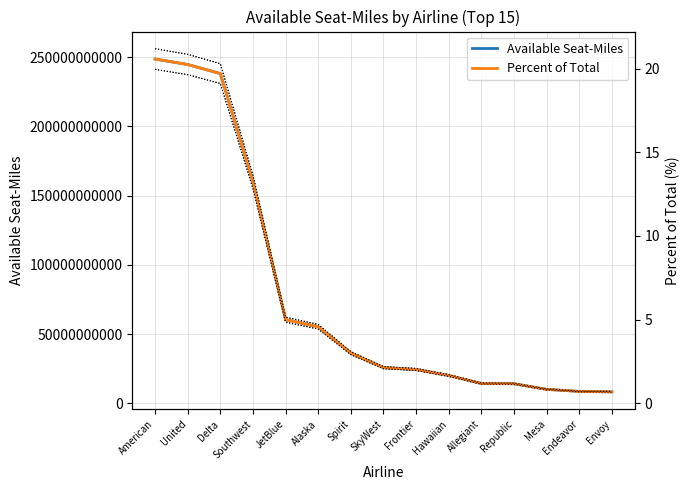

True or false: Percent of Total and Available Seat-Miles cross at least once.

False